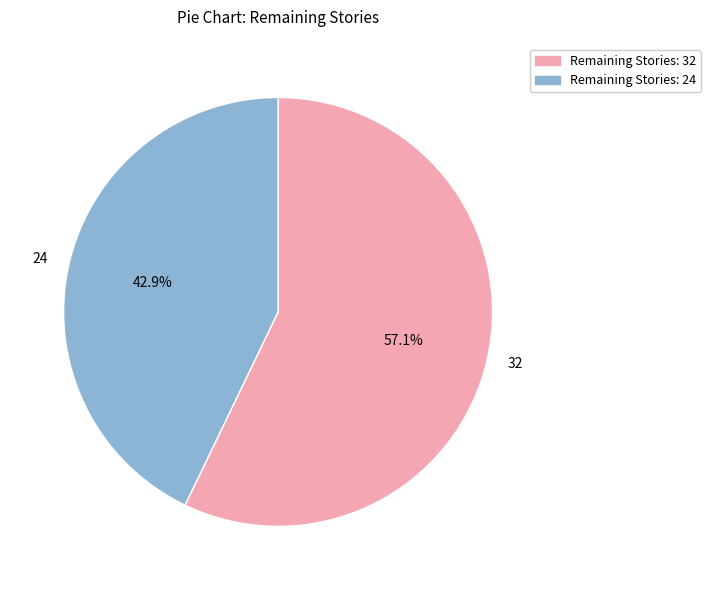

What is the smallest slice in the pie chart?

Remaining Stories: 24